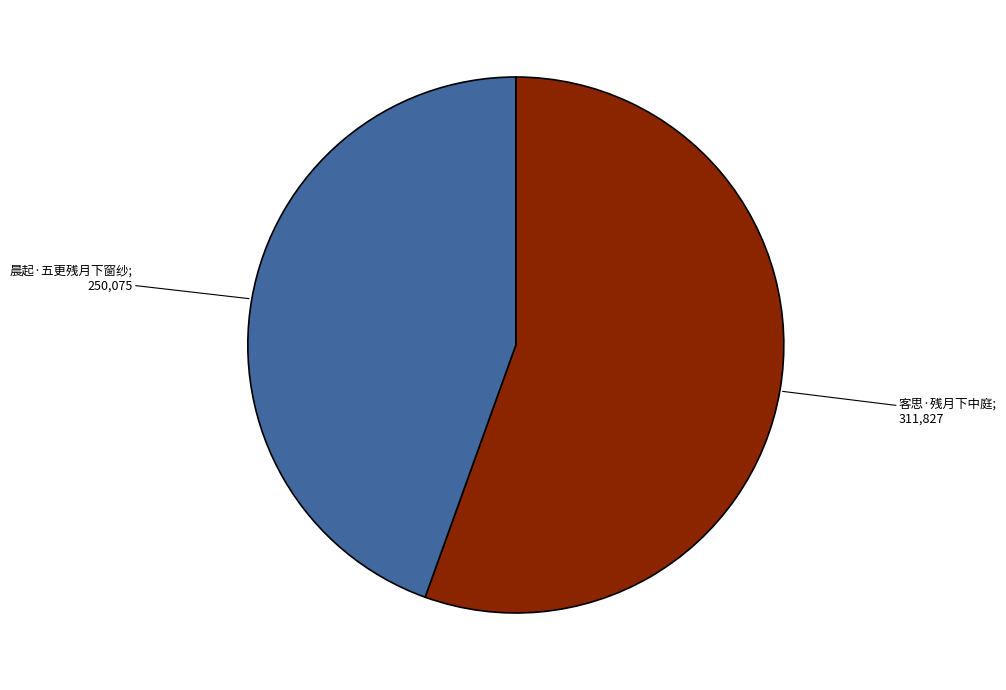

Does any single category account for the majority?

Yes